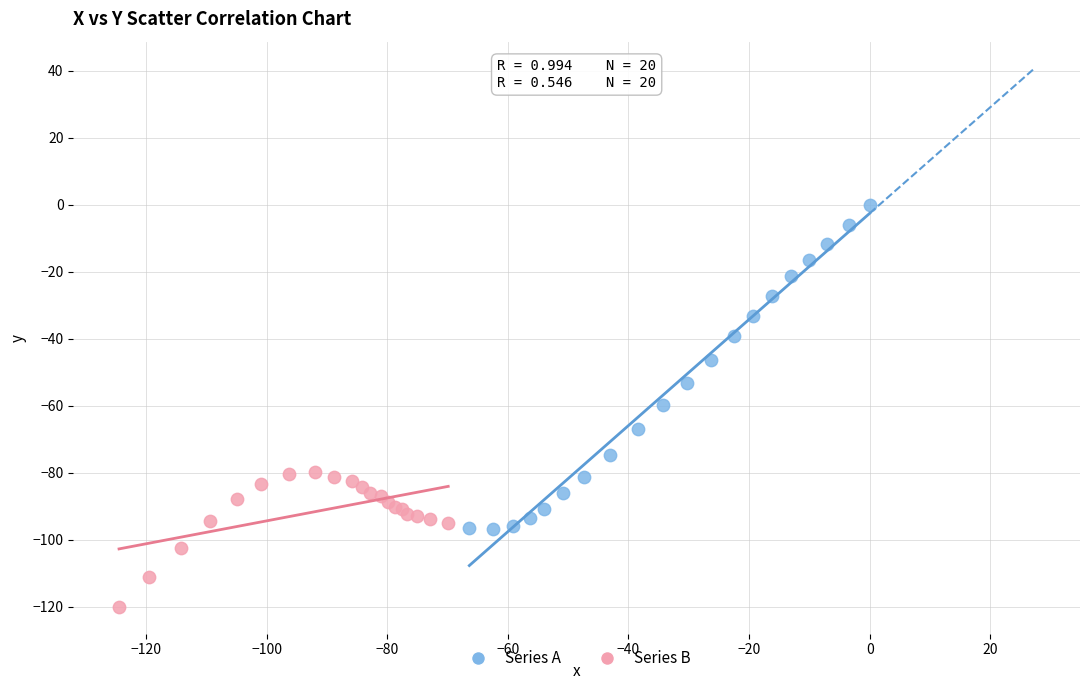

Which series contains the highest Y value?

Series A